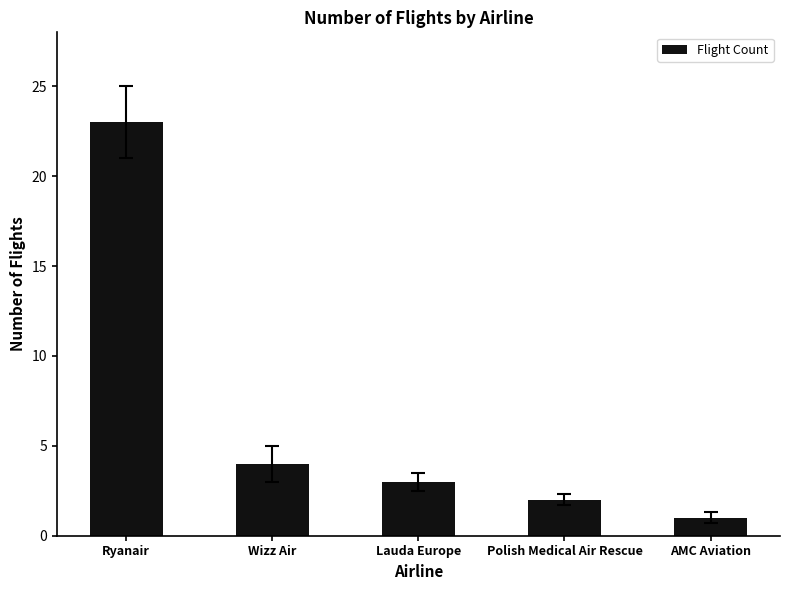

What is the label of the 3rd bar from the left?

Lauda Europe